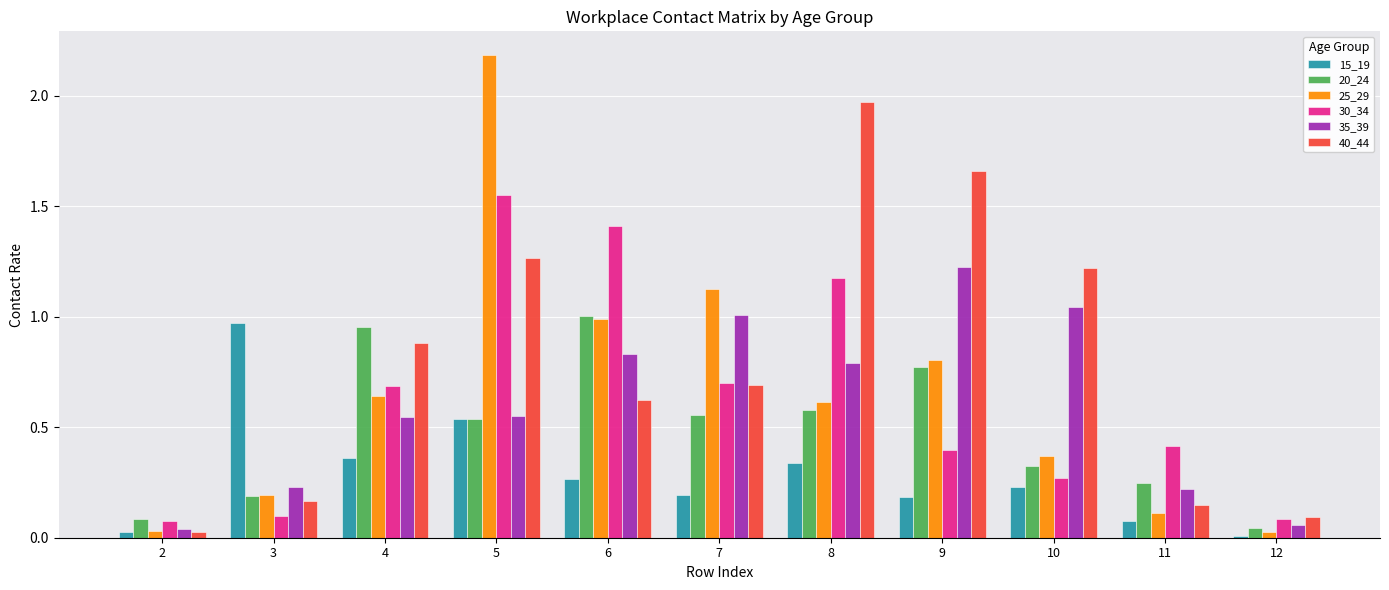

What is the total value across all series at 6?

5.1